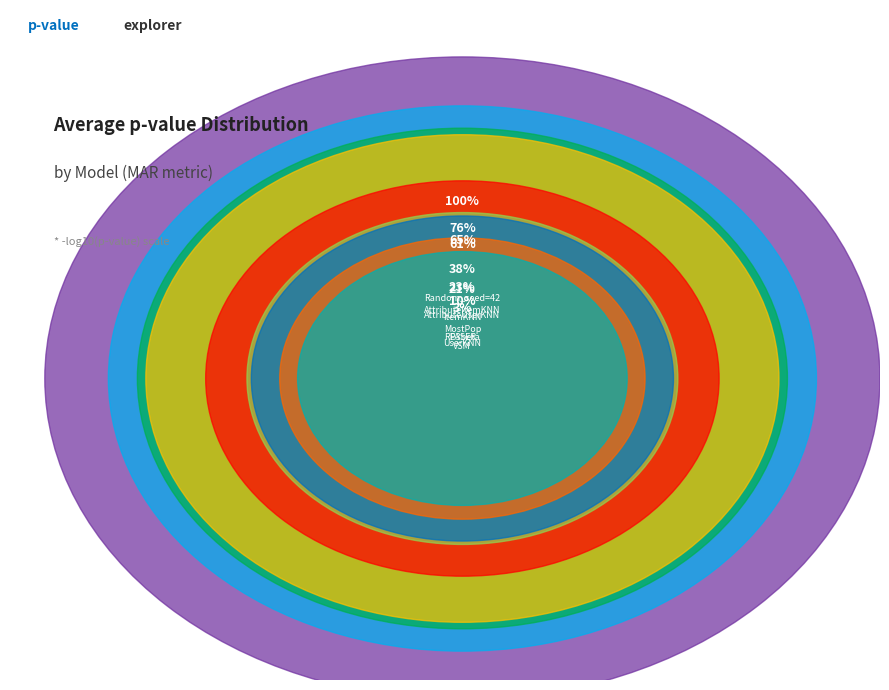

Which slice is the largest?

VSM